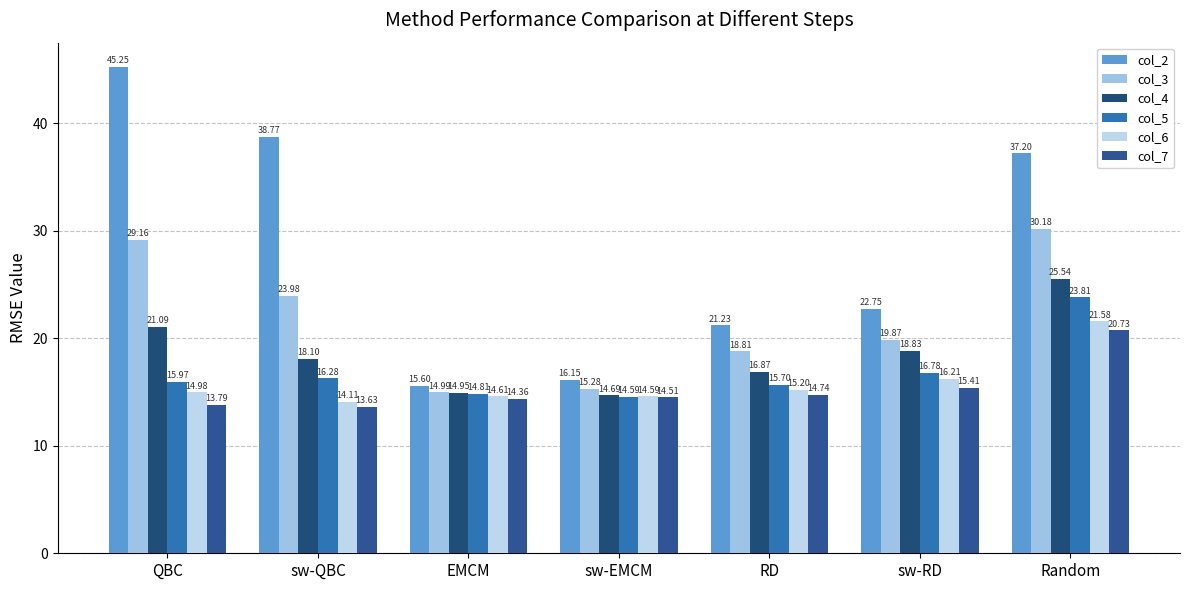

At QBC, list the series in order from smallest to largest.

col_7, col_6, col_5, col_4, col_3, col_2